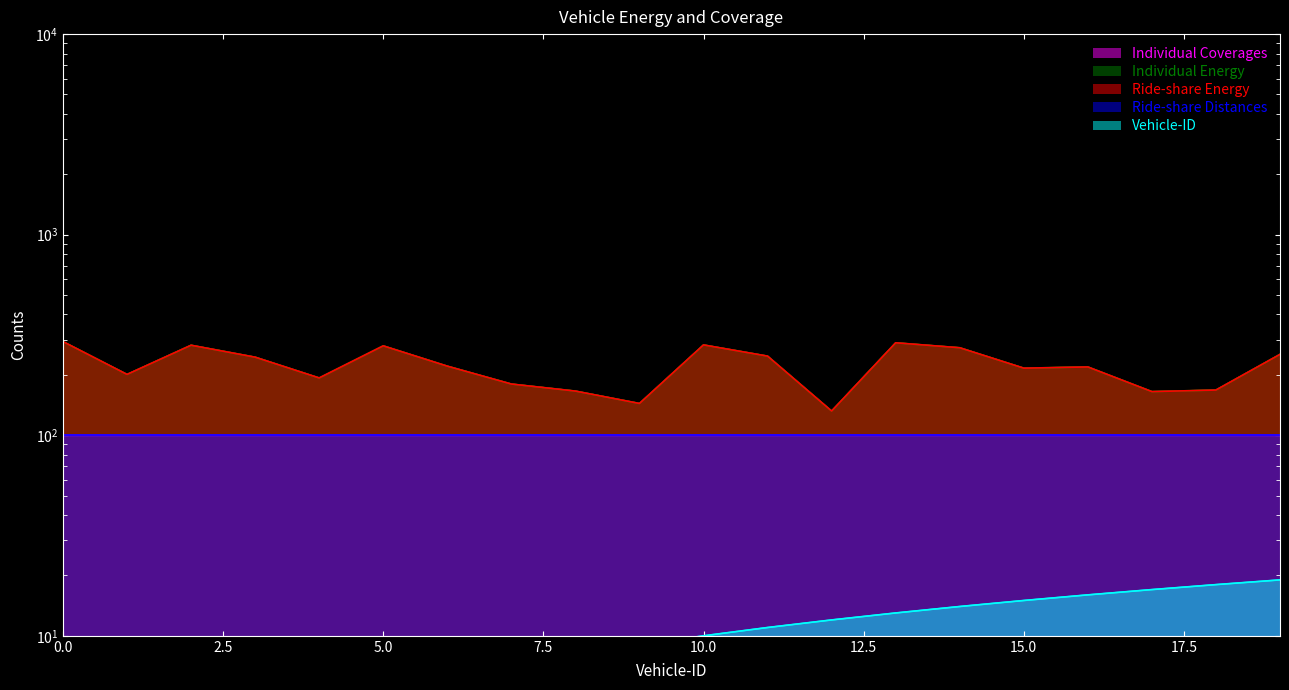

Does the chart have visible grid lines?

No